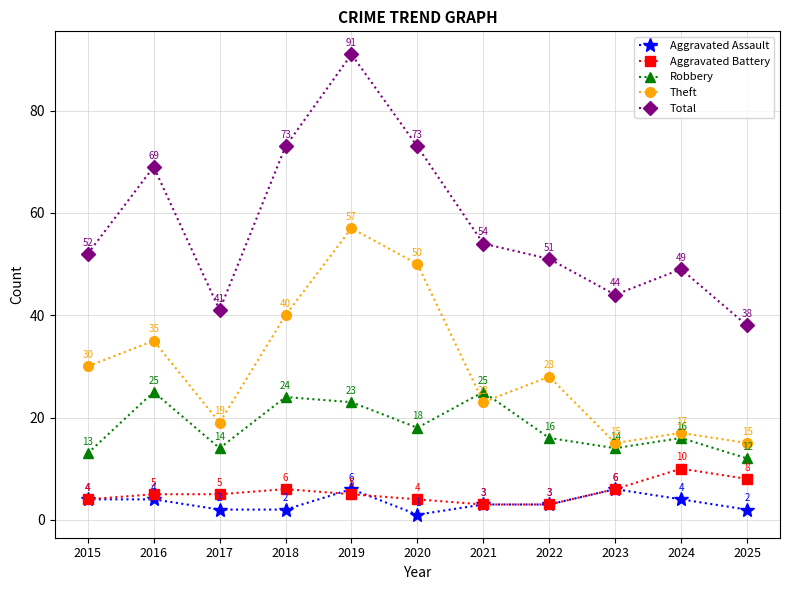

Which series changed the most between 2018 and 2025?

Total